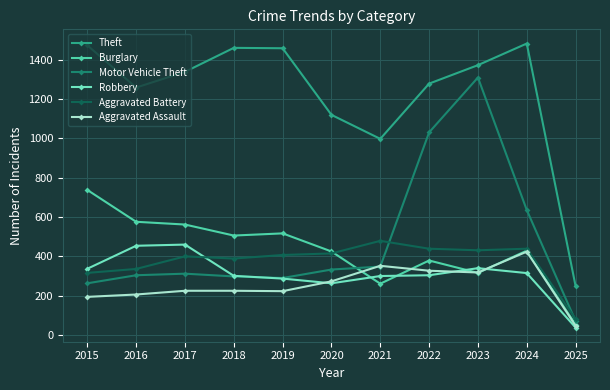

True or false: Motor Vehicle Theft and Aggravated Battery intersect in this chart.

True